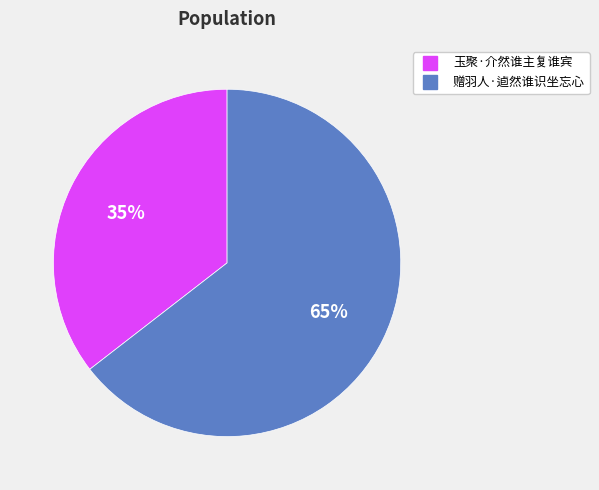

True or false: 赠羽人·逌然谁识坐忘心 accounts for 65% of the total.

True